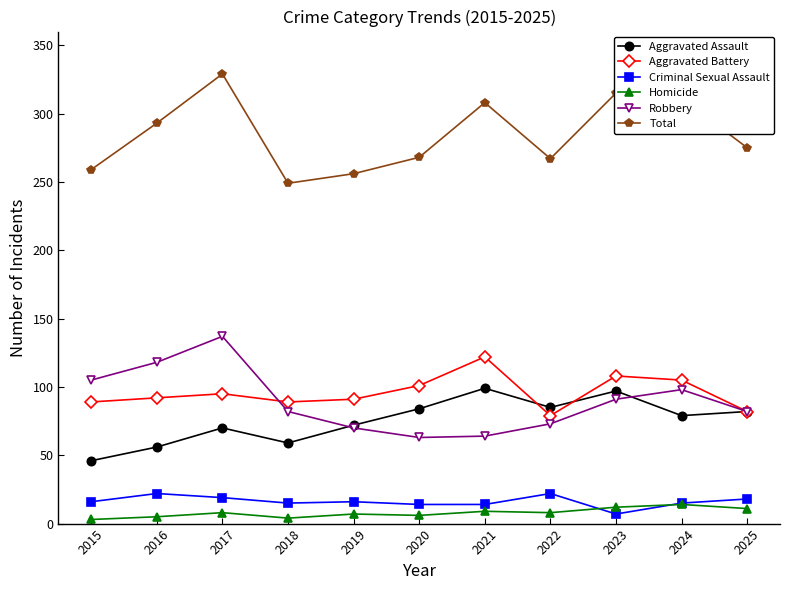

Which label corresponds to the largest value in the chart?

2017